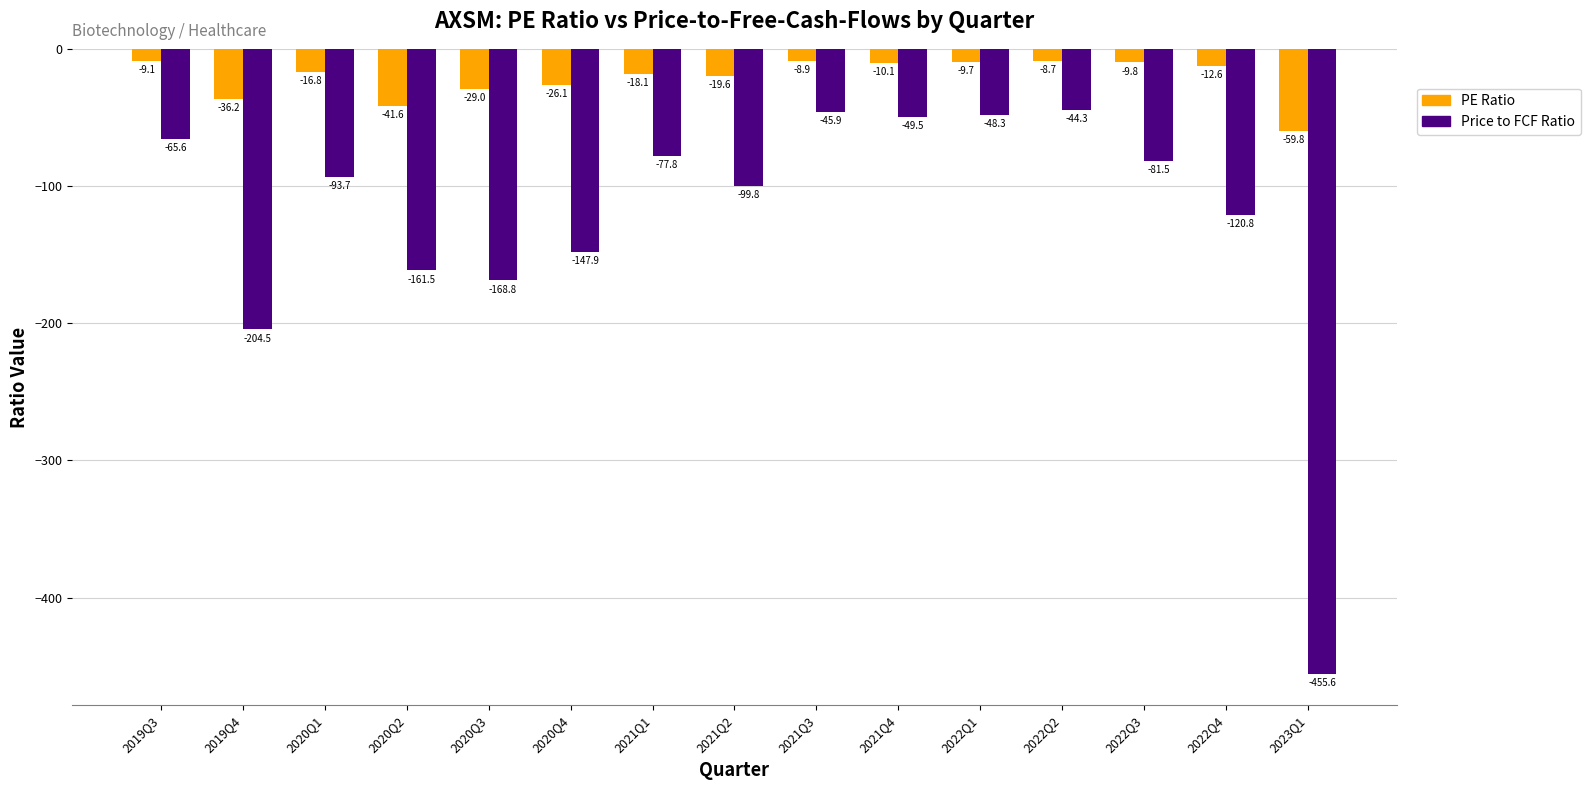

Is it true that PE Ratio equals -8.7 at 2022Q2?

True